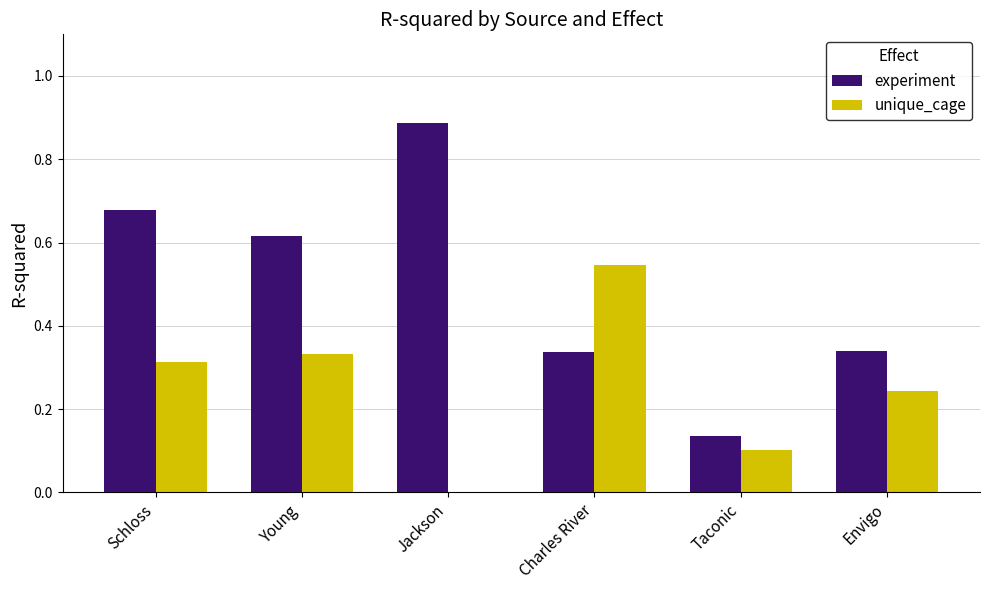

Is it true that experiment equals 0.3 at Jackson?

False